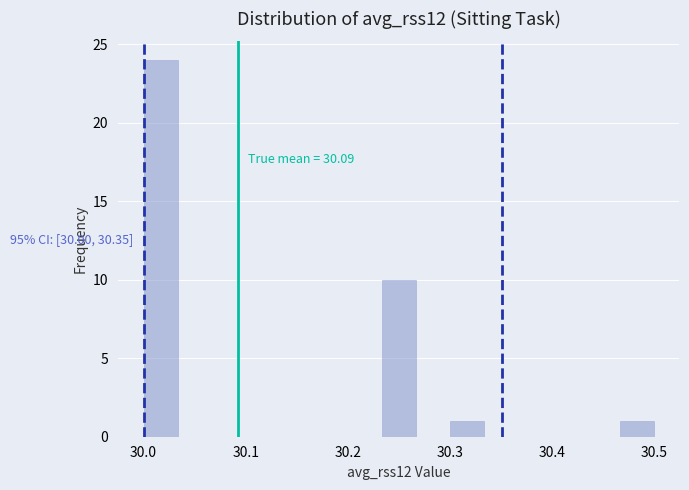

Read against the x-axis, roughly where is the centre of the tallest bar?

30.02